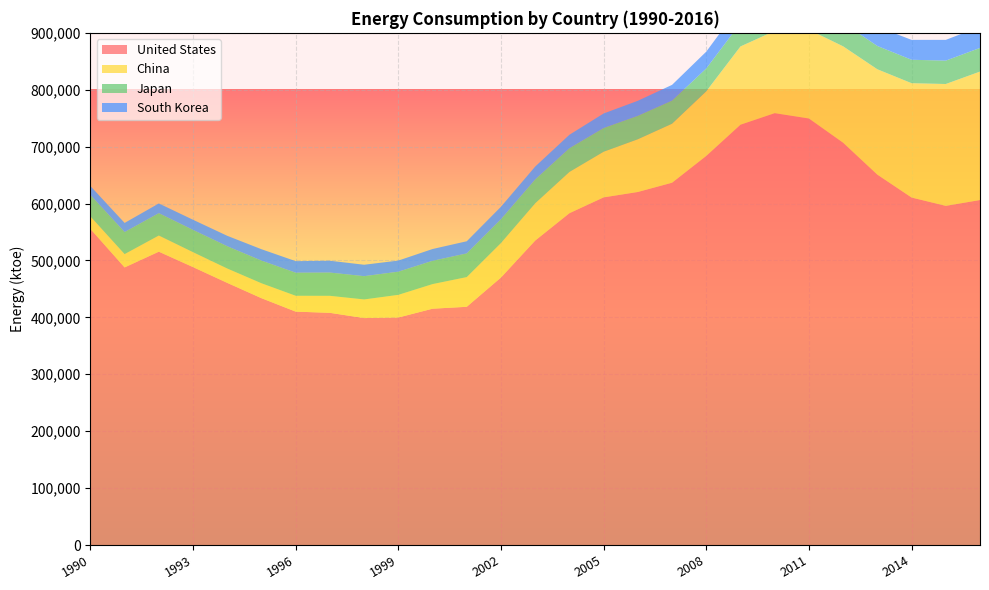

Reading left to right, extract all data points from this chart.

United States: 1990=555399	1991=487798	1992=515431	1993=488342	1994=460617	1995=433733	1996=410141	1997=408020	1998=398803	1999=399787	2000=415259	2001=418631	2002=470042	2003=534984	2004=583090	2005=610898	2006=620387	2007=636674	2008=683776	2009=738621	2010=758890	2011=749533	2012=706918	2013=650851	2014=610636	2015=596010	2016=606233
China: 1990=22041	1991=23415	1992=28446	1993=26240	1994=25274	1995=26232	1996=27857	1997=29879	1998=32739	1999=39829	2000=43261	2001=52216	2002=60685	2003=65543	2004=72467	2005=80197	2006=92652	2007=103670	2008=113542	2009=137512	2010=144499	2011=156009	2012=169382	2013=185152	2014=200915	2015=214093	2016=225713
Japan: 1990=37780	1991=38735	1992=39317	1993=39158	1994=39145	1995=39793	1996=40519	1997=40857	1998=40903	1999=40685	2000=40888	2001=41604	2002=41811	2003=41864	2004=41697	2005=41622	2006=41091	2007=40557	2008=40167	2009=40919	2010=41063	2011=41616	2012=41114	2013=40940	2014=41159	2015=41103	2016=41569
South Korea: 1990=15597	1991=16022	1992=17008	1993=17791	1994=18306	1995=20012	1996=20294	1997=20791	1998=20065	1999=19528	2000=20728	2001=21321	2002=21908	2003=22653	2004=23648	2005=25576	2006=26498	2007=27698	2008=29510	2009=31365	2010=31620	2011=32062	2012=32876	2013=33912	2014=34954	2015=36433	2016=37265